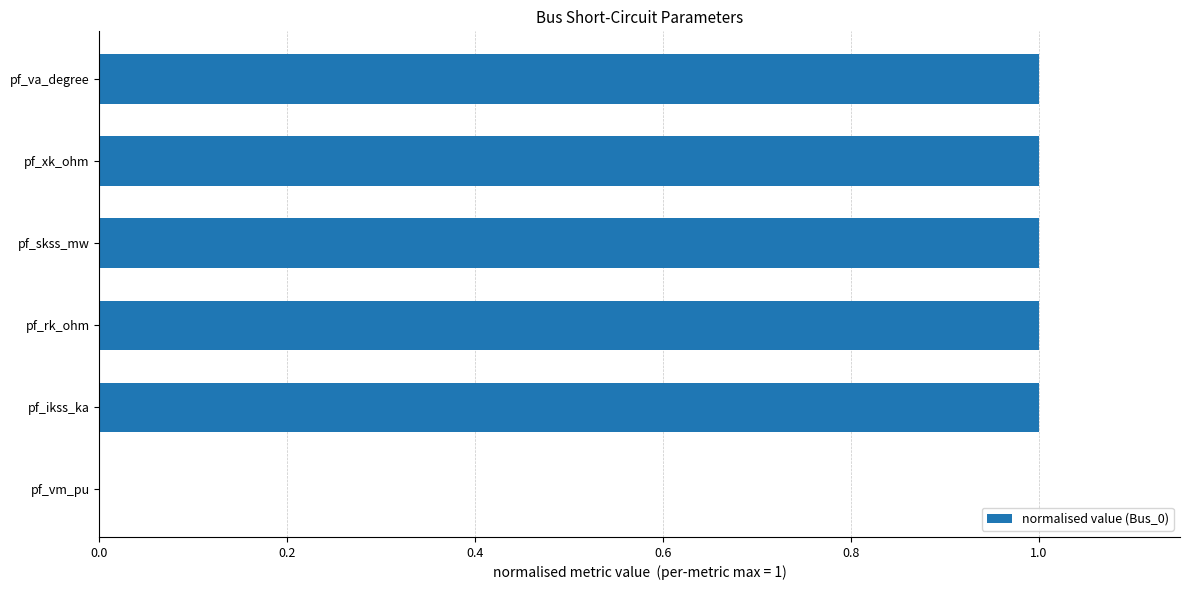

What is the average value?

1